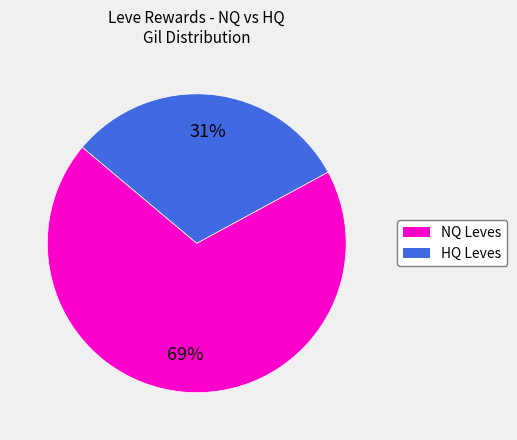

Is there any slice that represents more than half of the pie?

Yes